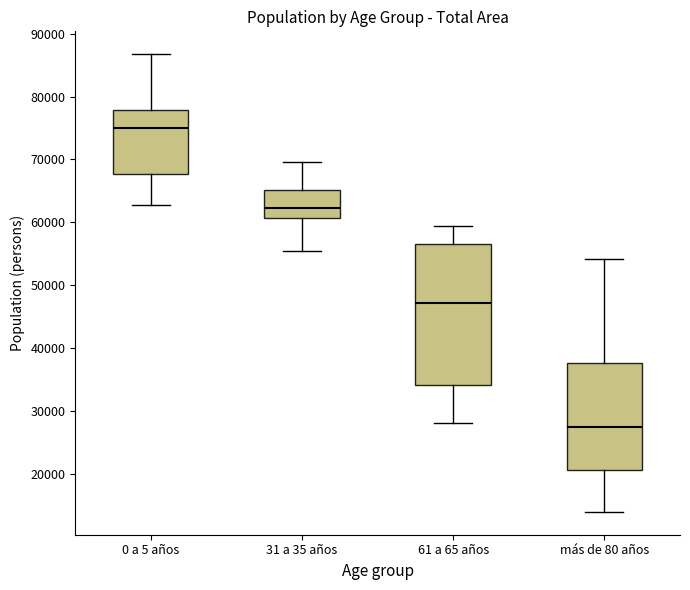

Reading left to right, read every box against the y-axis: the position of its median line, the range the box covers, and the ends of its whiskers. The values are not printed on the chart, so give them approximately, as read against the axis.

0 a 5 años: median 75000, box 68000 to 78000, whiskers 63000 to 87000
31 a 35 años: median 62000, box 61000 to 65000, whiskers 55000 to 70000
61 a 65 años: median 47000, box 34000 to 57000, whiskers 28000 to 59000
más de 80 años: median 27000, box 21000 to 38000, whiskers 14000 to 54000